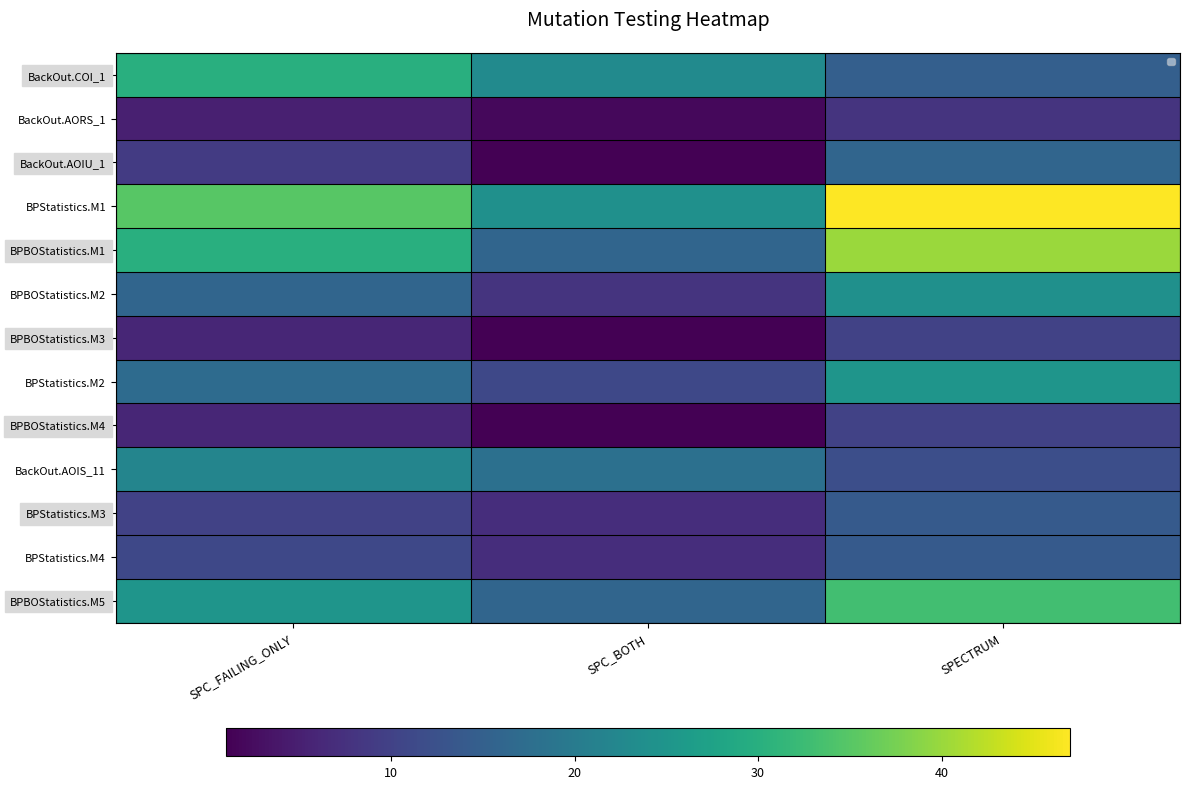

Is the value of BackOut.AORS_1 at SPC_BOTH greater than the value of BPBOStatistics.M4 at SPC_BOTH?

Yes